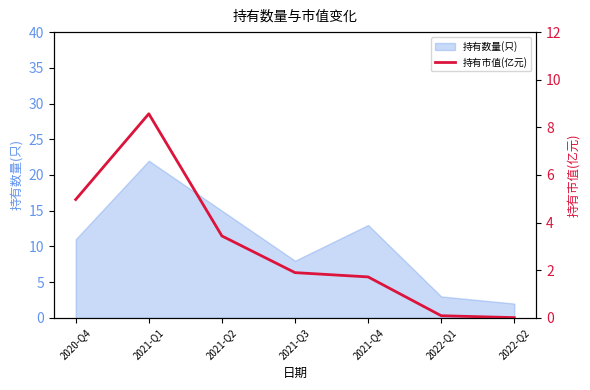

The value of 持有数量(只) at 2021-Q1 is 22. True or false?

True